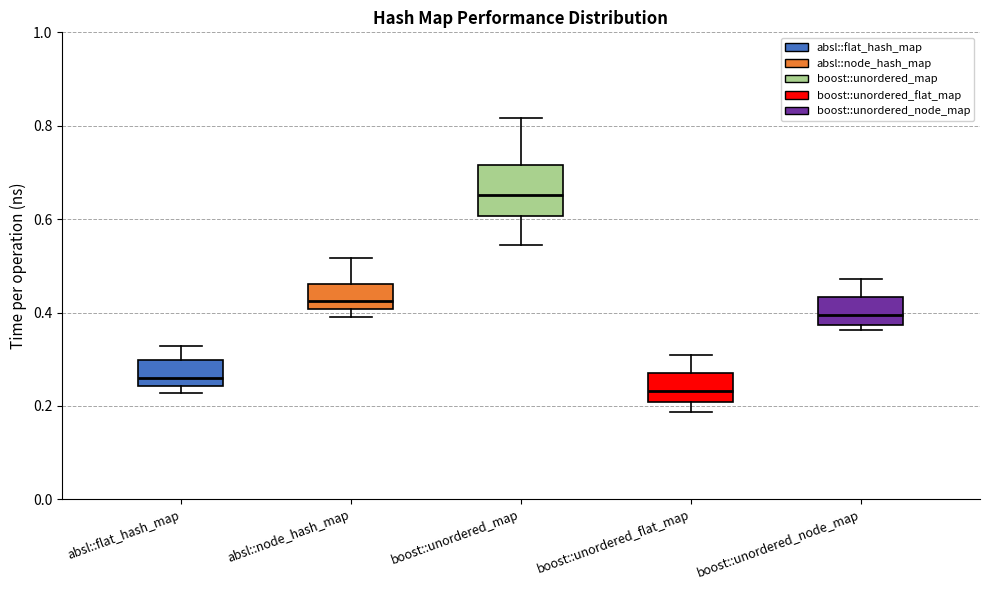

Which box is the tallest, from its lower edge to its upper edge?

boost::unordered_map